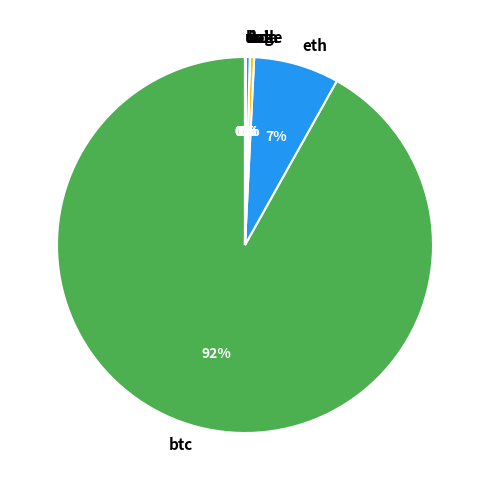

What is the largest slice in the pie chart?

btc